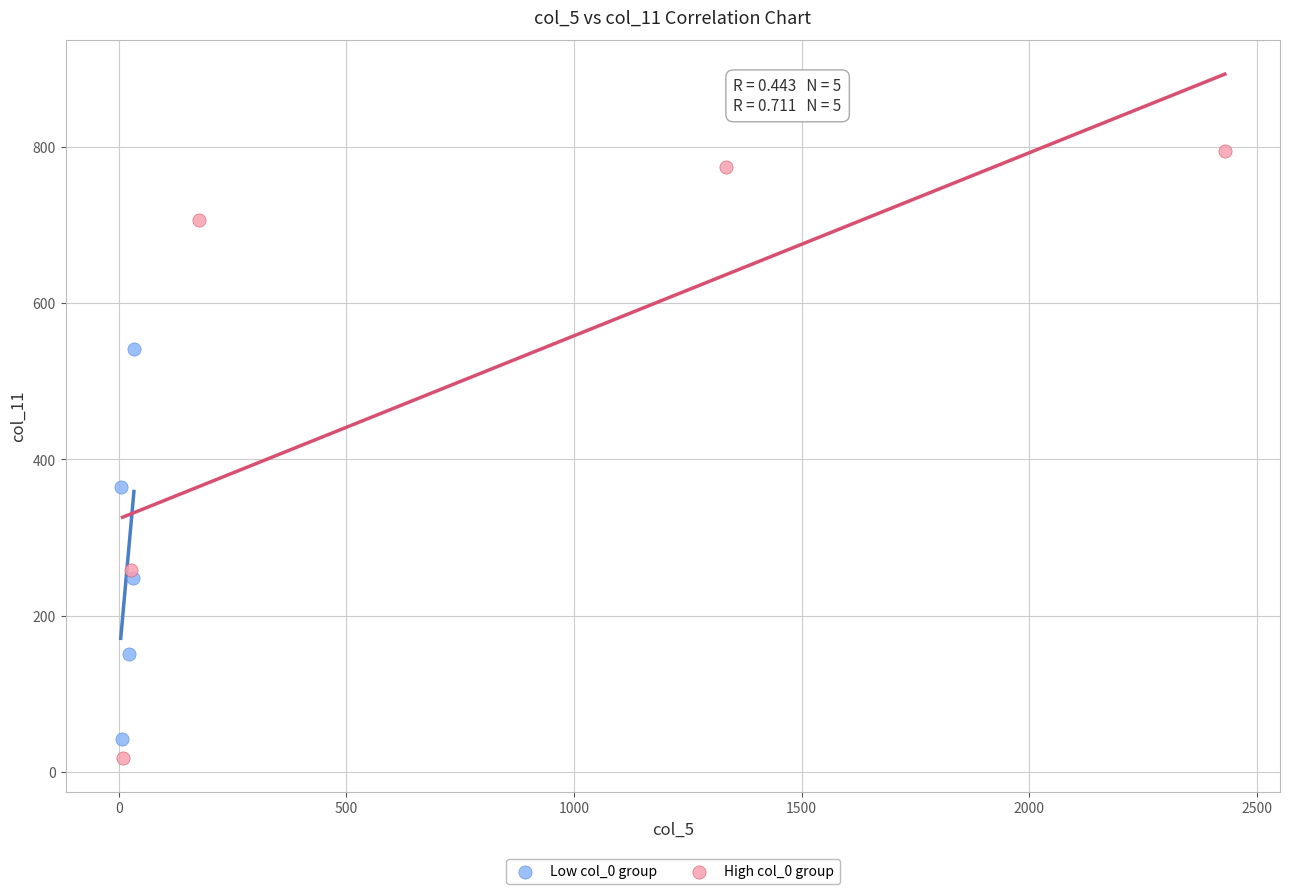

Which series contains the highest Y value?

High col_0 group